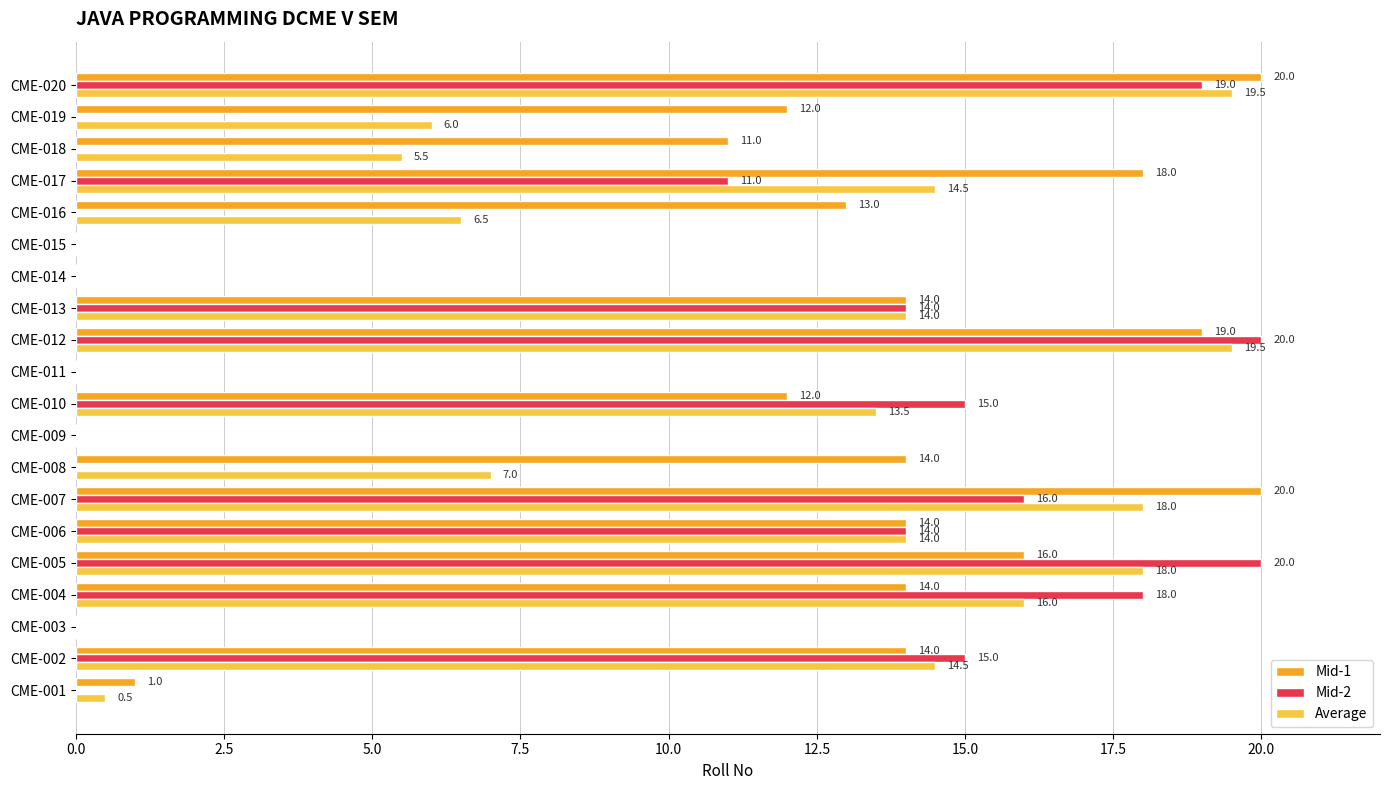

True or false: Mid-1 has a value of 7.8 at CME-016.

False